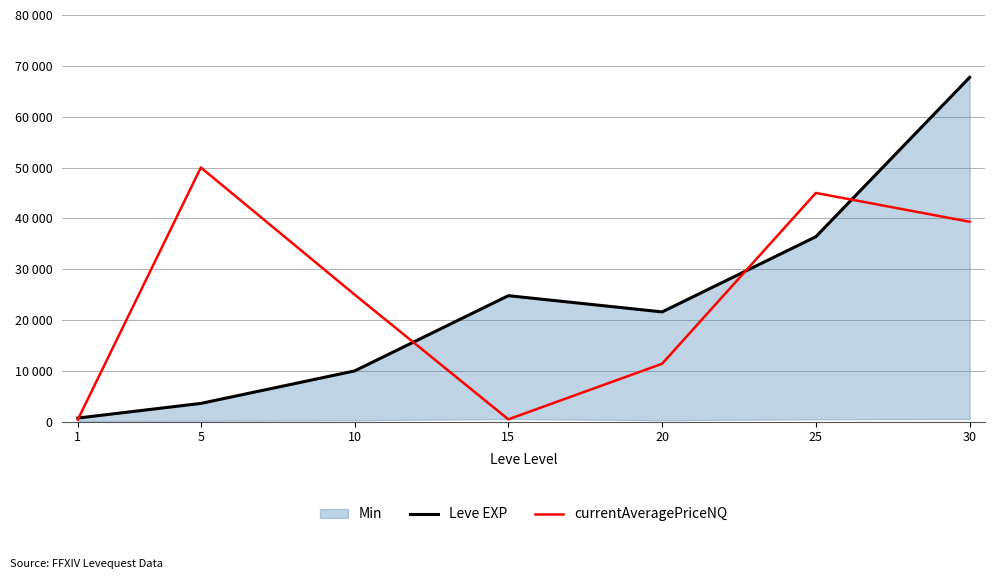

Where do Leve EXP and currentAveragePriceNQ first cross each other?

1 and 5